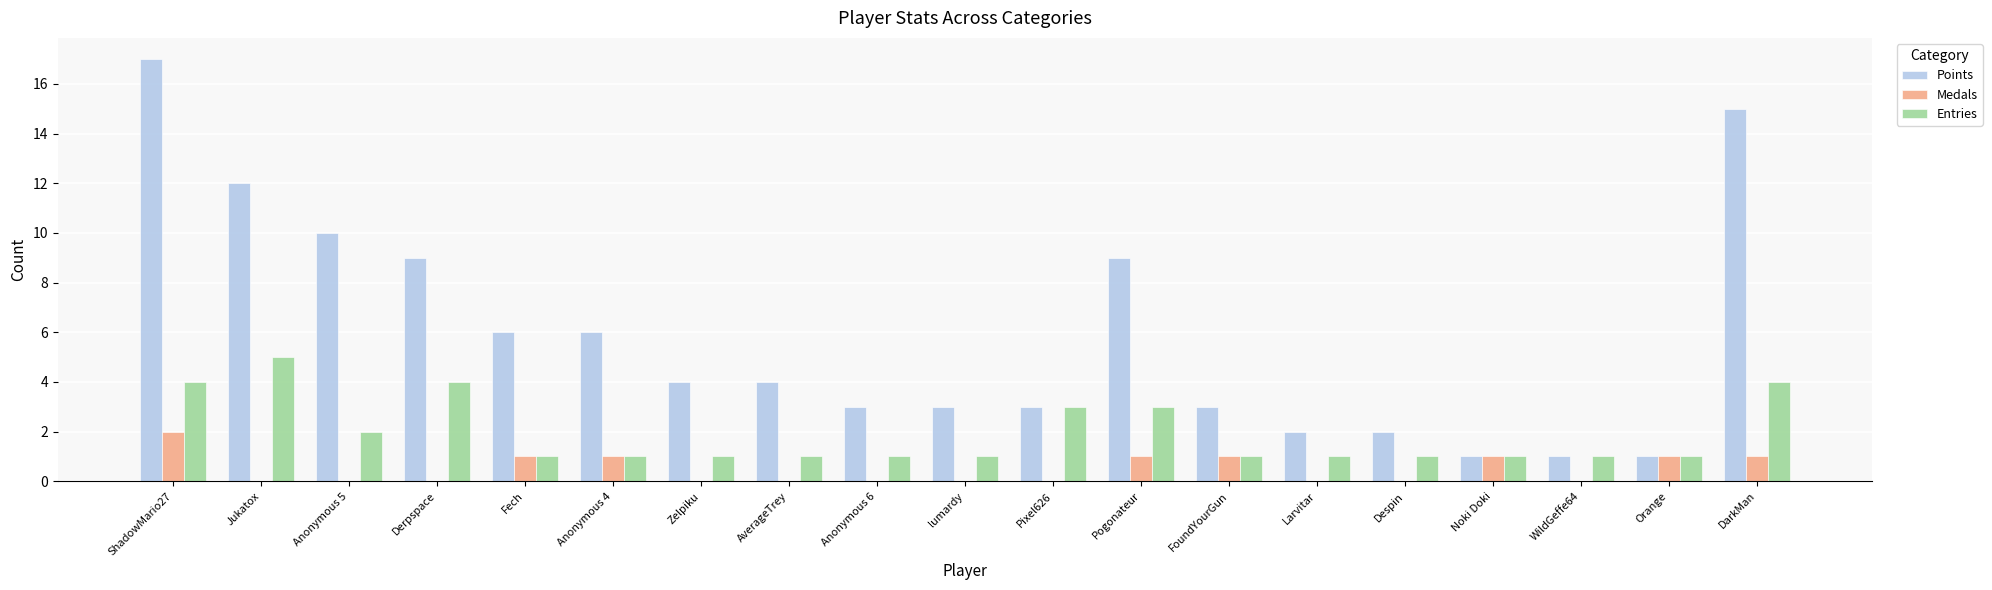

What is the maximum value for Medals?

2